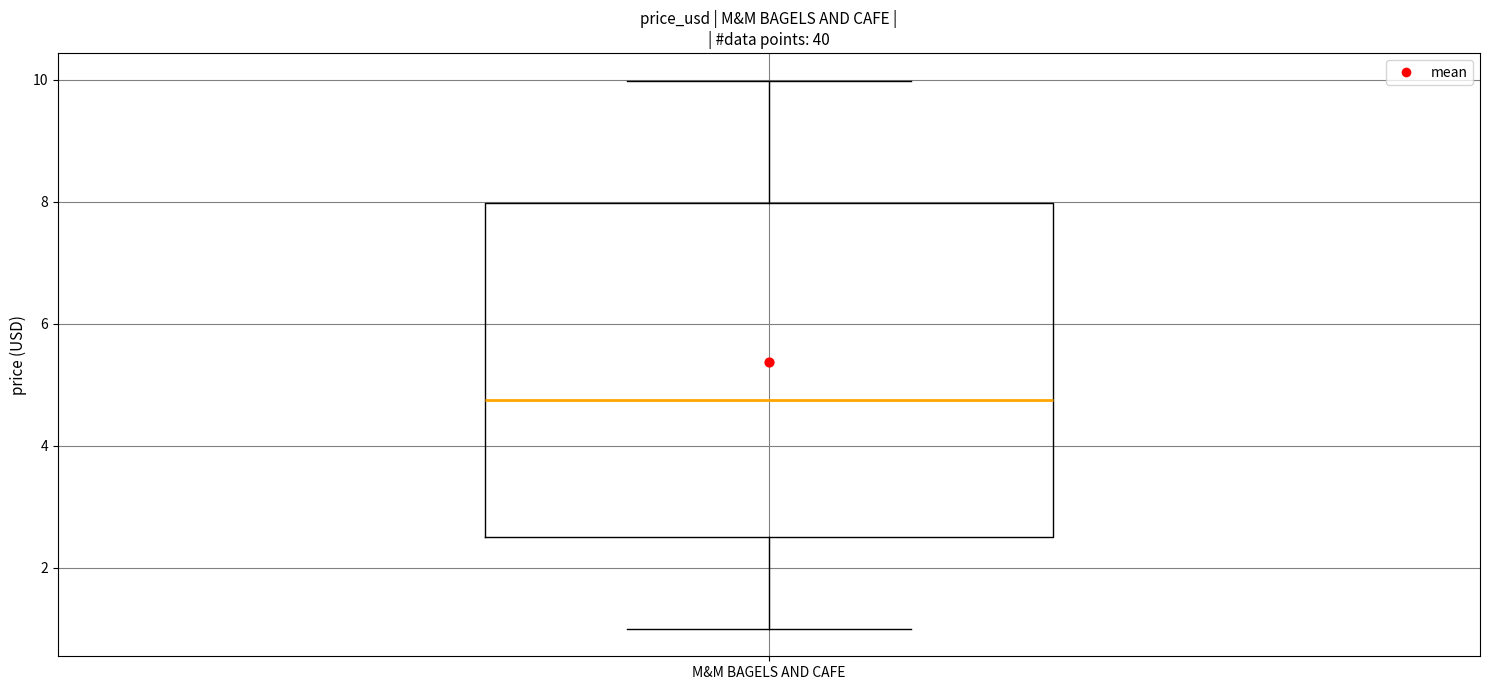

Where does the median line of the box for M&M BAGELS AND CAFE sit on the y-axis? The values are not printed on the chart, so give them approximately, as read against the axis.

4.8